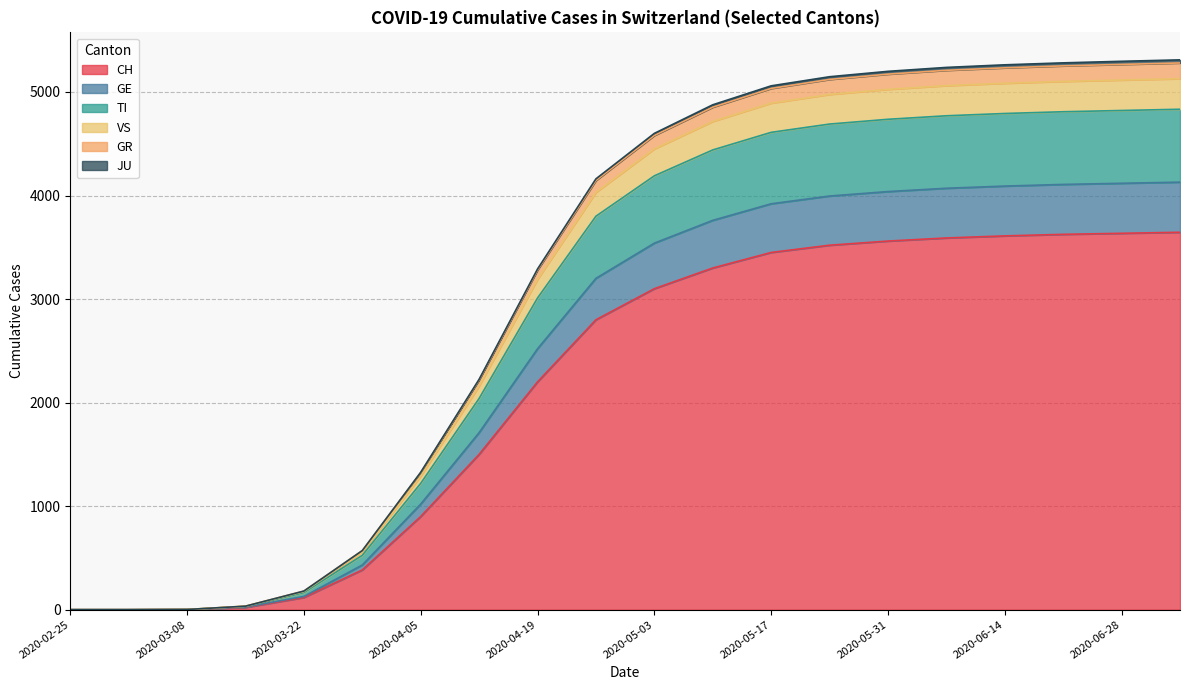

Is it true that TI equals 7499 at 2020-06-28?

False